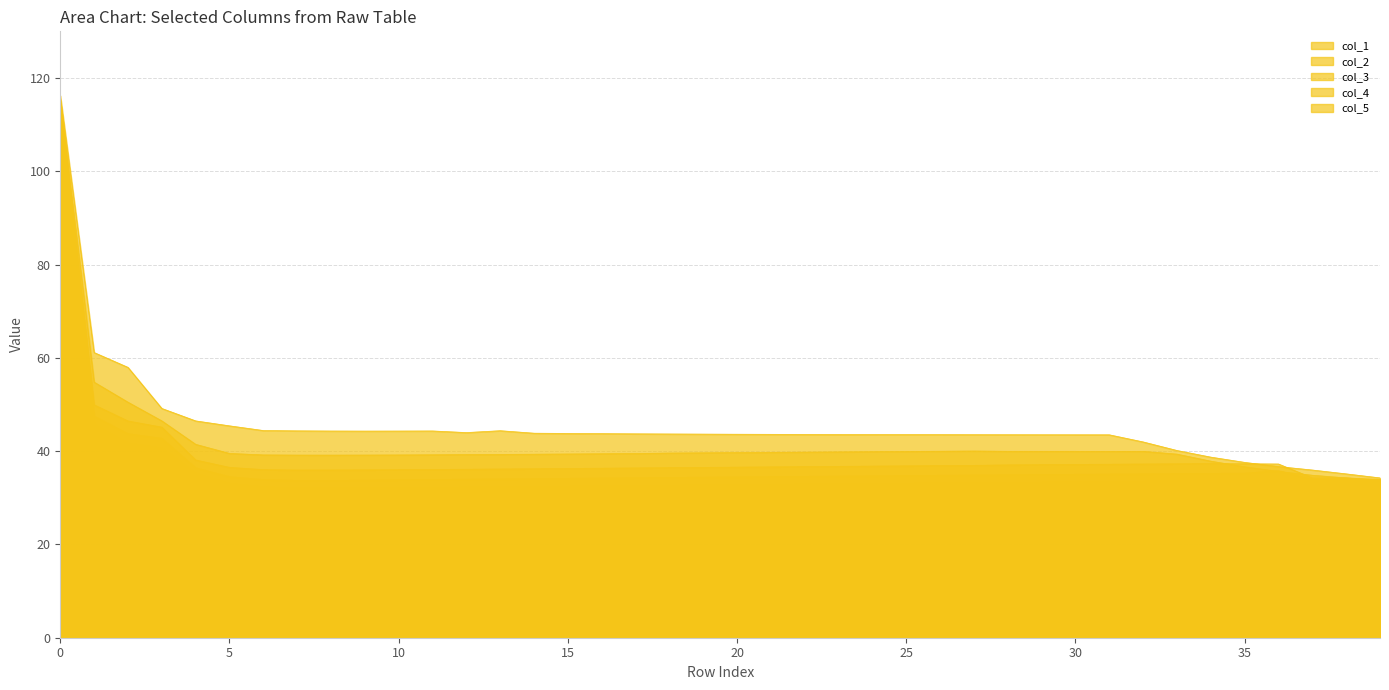

What is the value of the col_2 point at the 27th from the left?

40.0